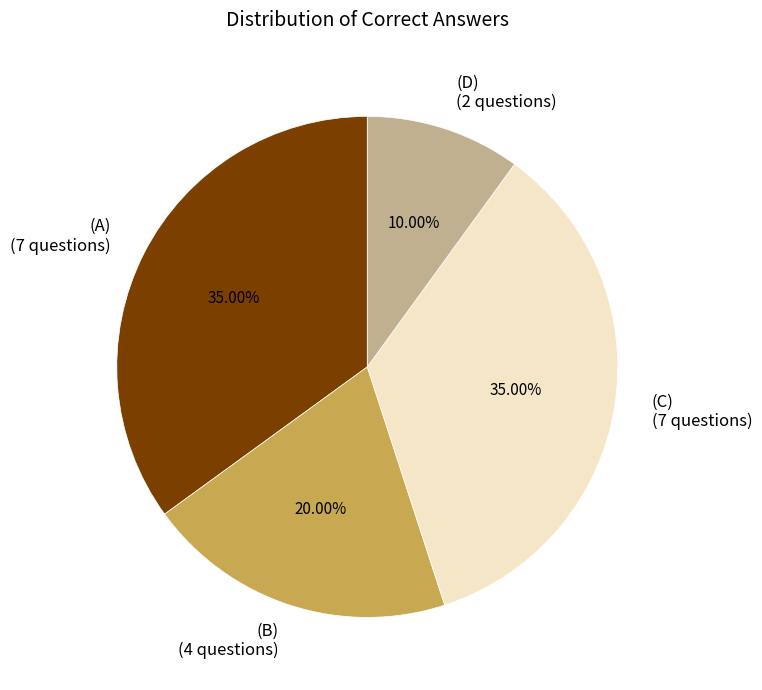

Which slice is the smallest?

(D)